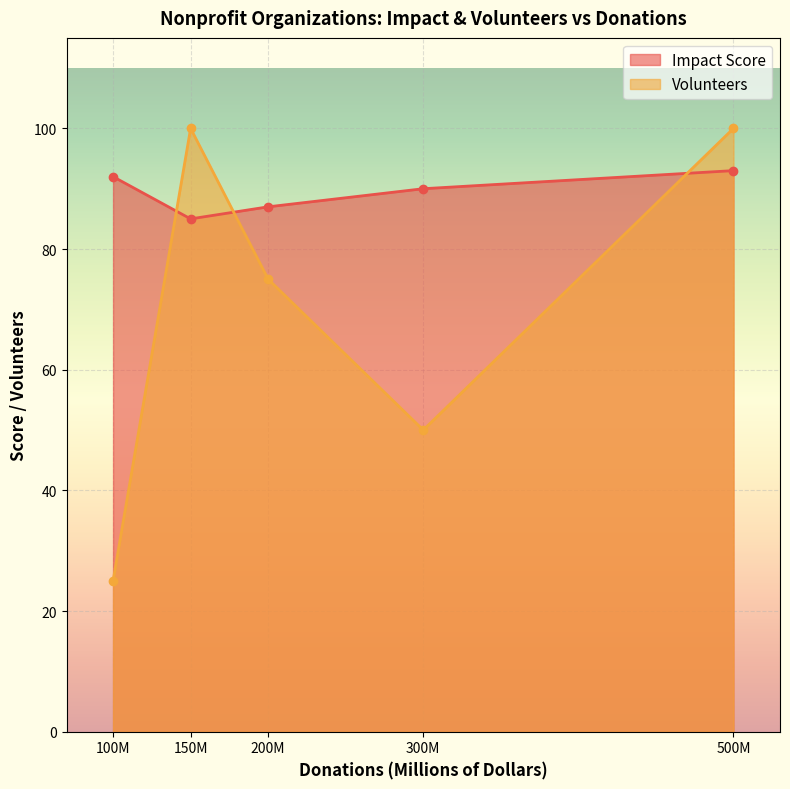

In Volunteers, how many points are lower than both neighbors (excluding endpoints)?

1